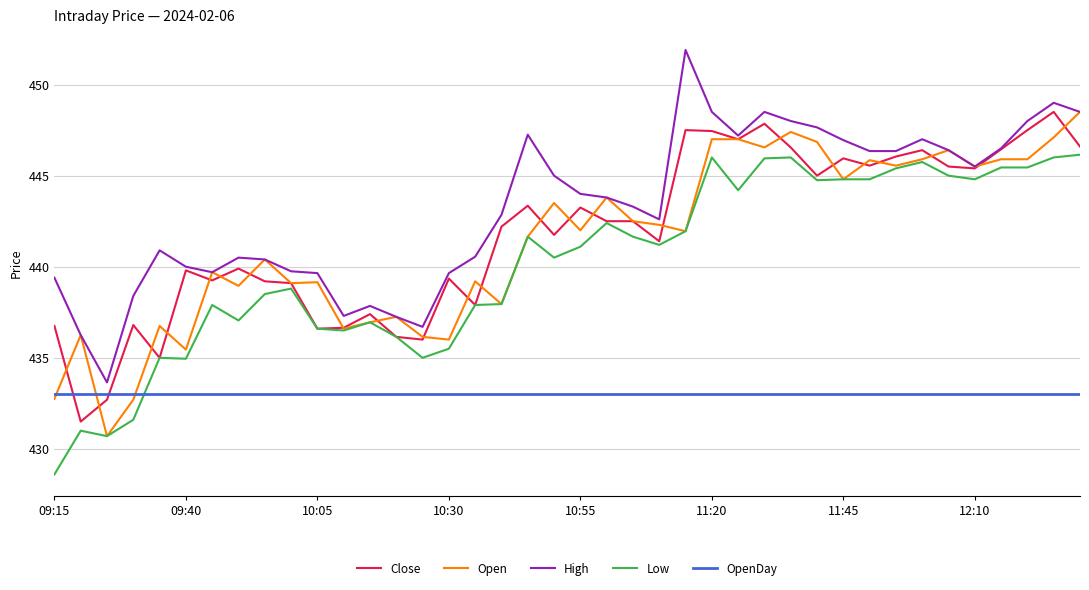

Which series has the largest range (max minus min)?

High